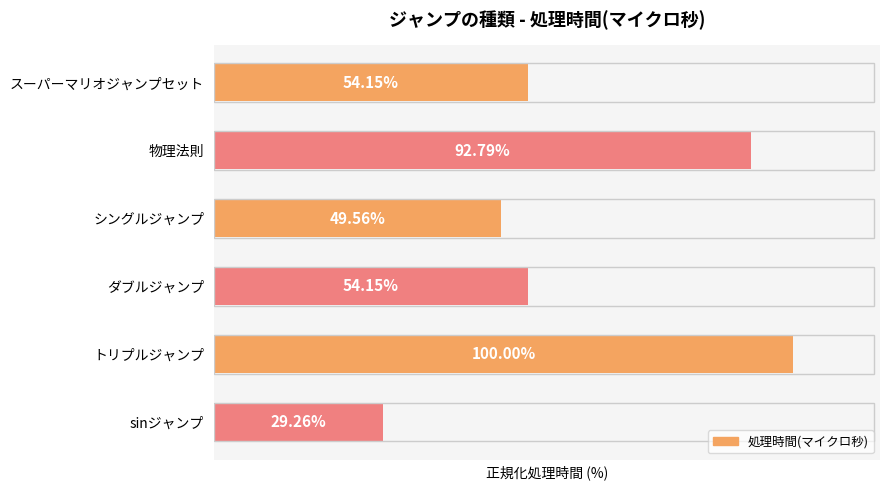

What is the label of the 3rd bar from the bottom?

ダブルジャンプ